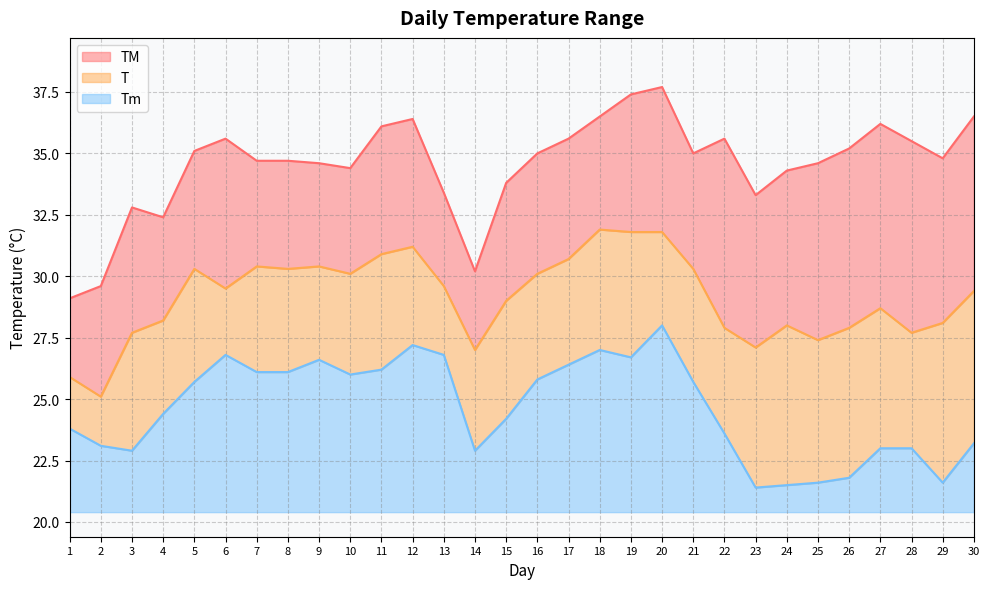

Does the chart display data point markers on the line(s)?

No